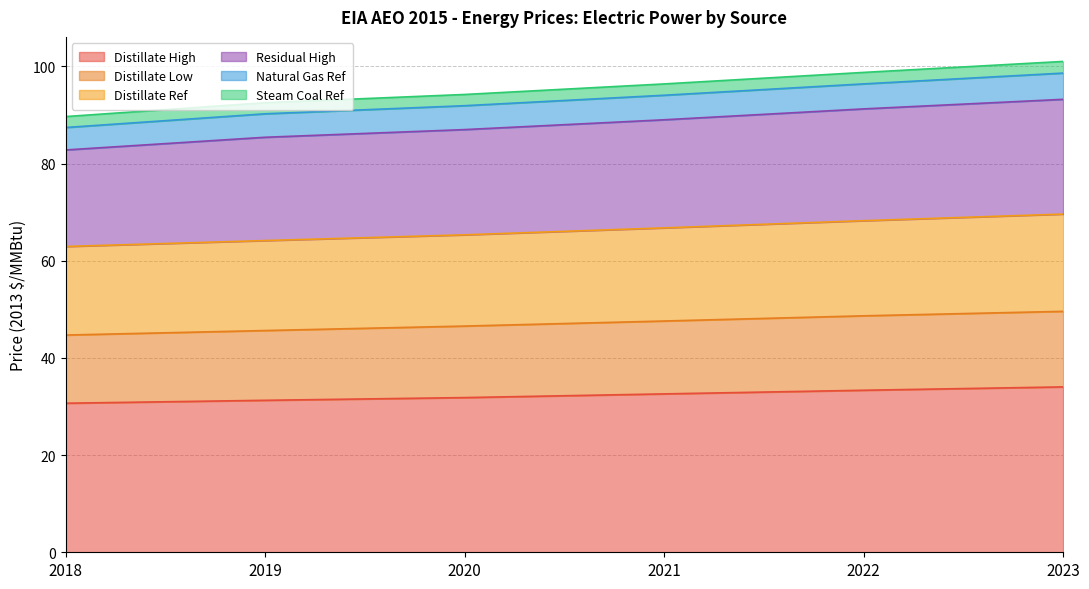

Between 2020 and 2018, which is larger?

2020